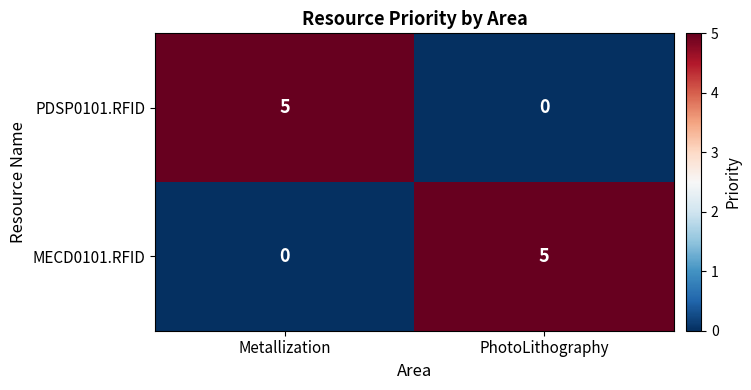

What is the sum of the PDSP0101.RFID values at PhotoLithography and Metallization?

5